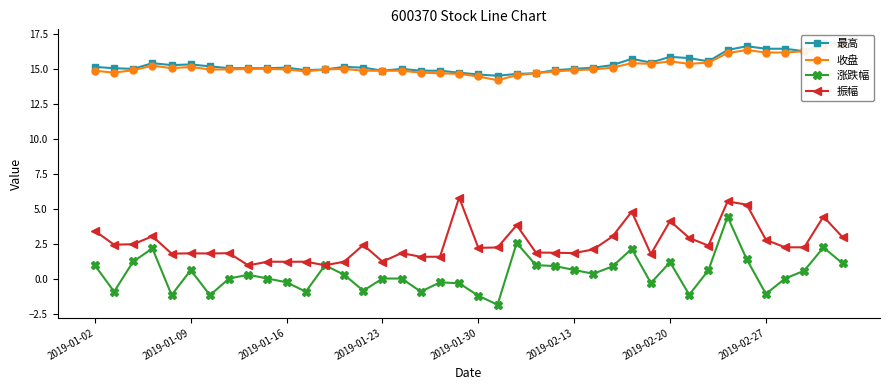

How many interior local peaks does the 最高 series have?

8